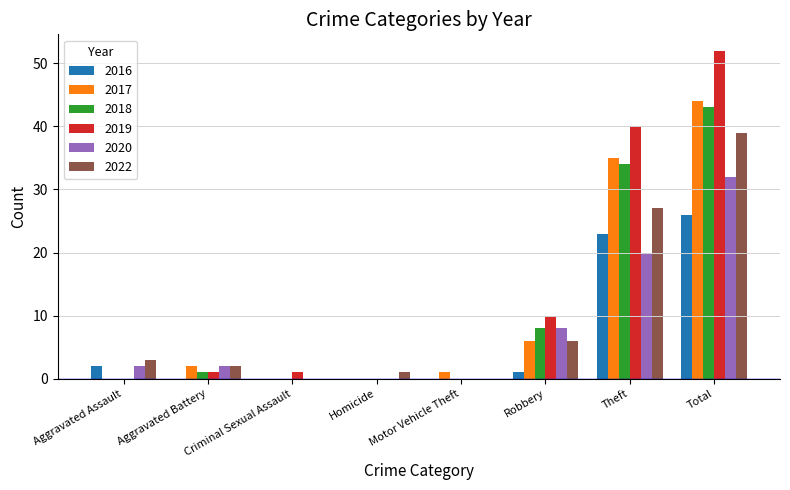

What are all the series names shown in the legend?

2016, 2017, 2018, 2019, 2020, 2022